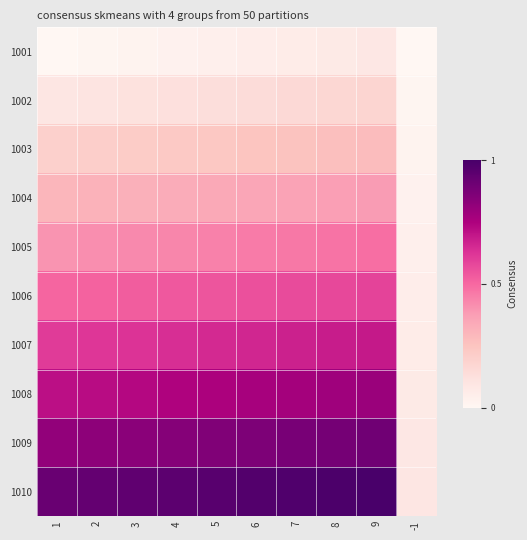

How many series are shown in this chart?

10